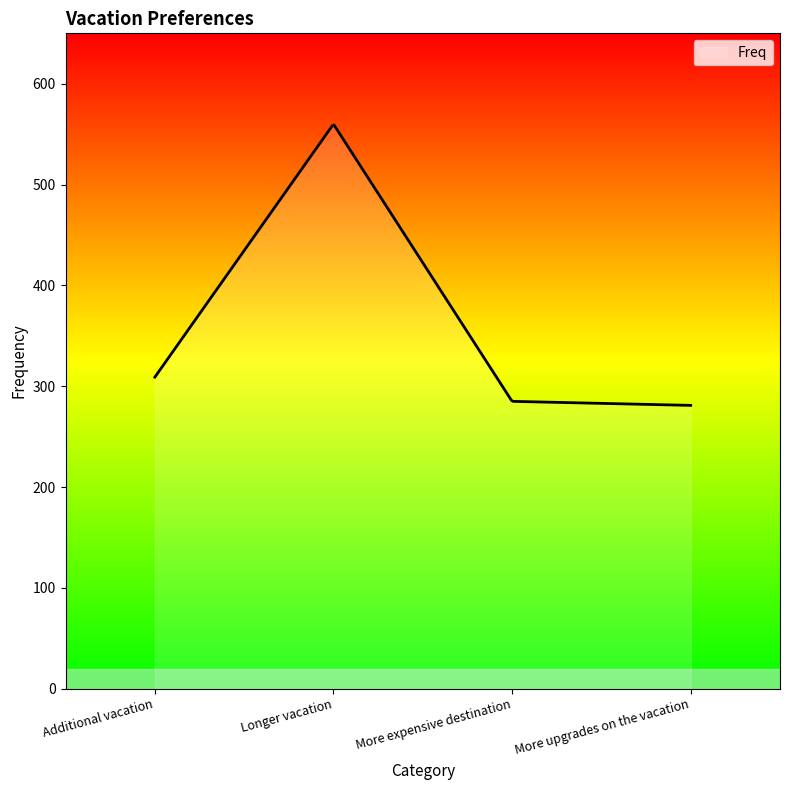

What is the difference between the maximum and minimum values?

278.1